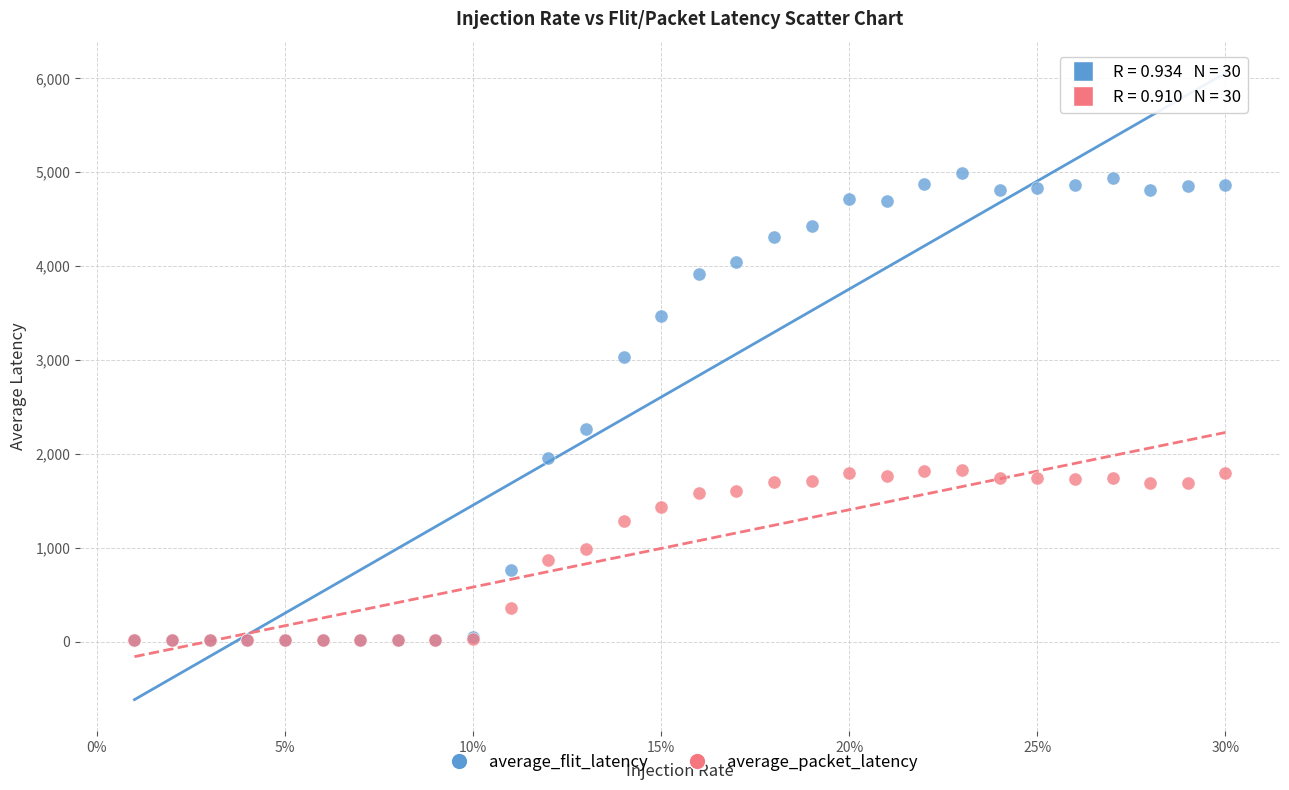

In the average_flit_latency series, what Y value is closest to 2502?

2266.2